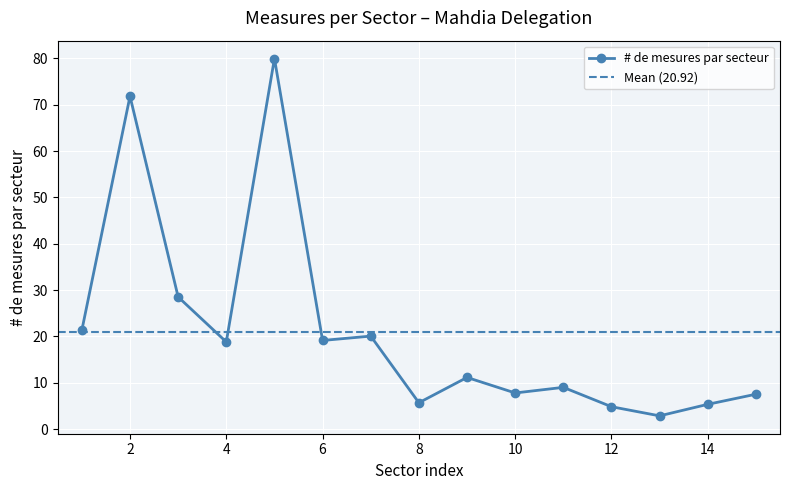

What is the value of the 7th point from the left?

20.1